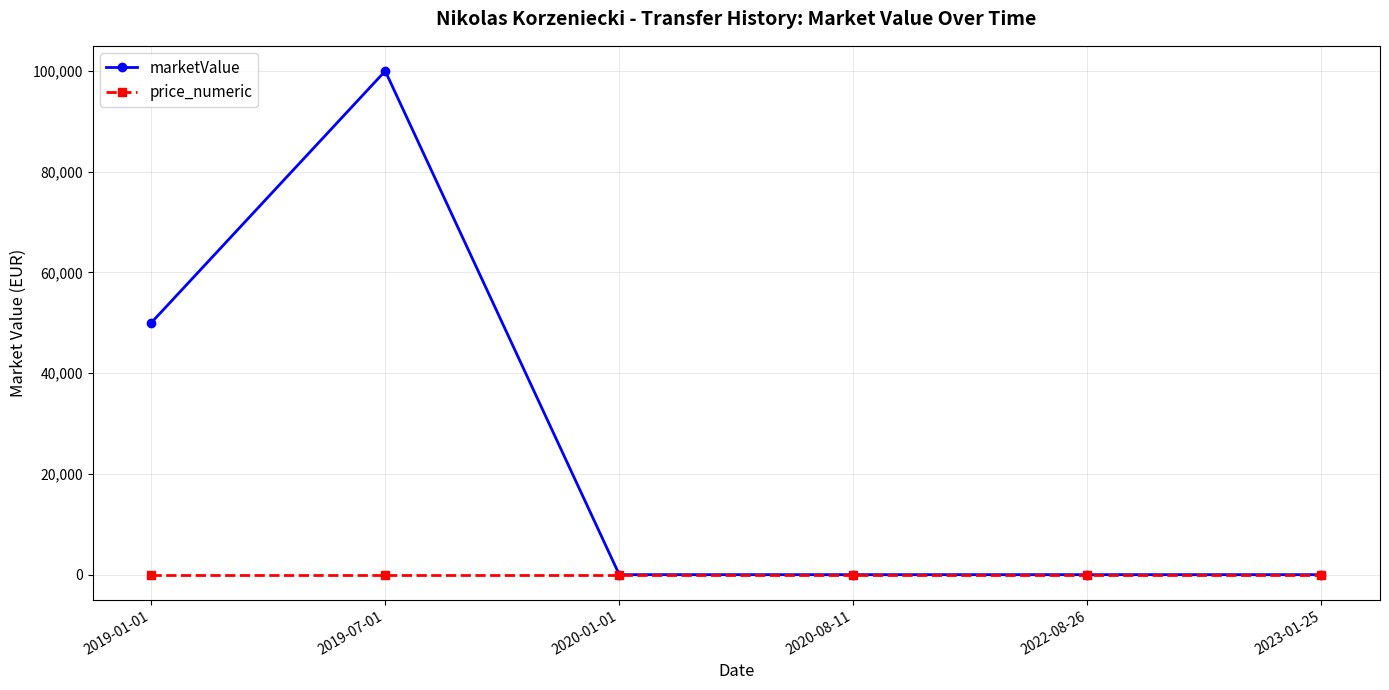

Which series has the widest spread of values?

marketValue